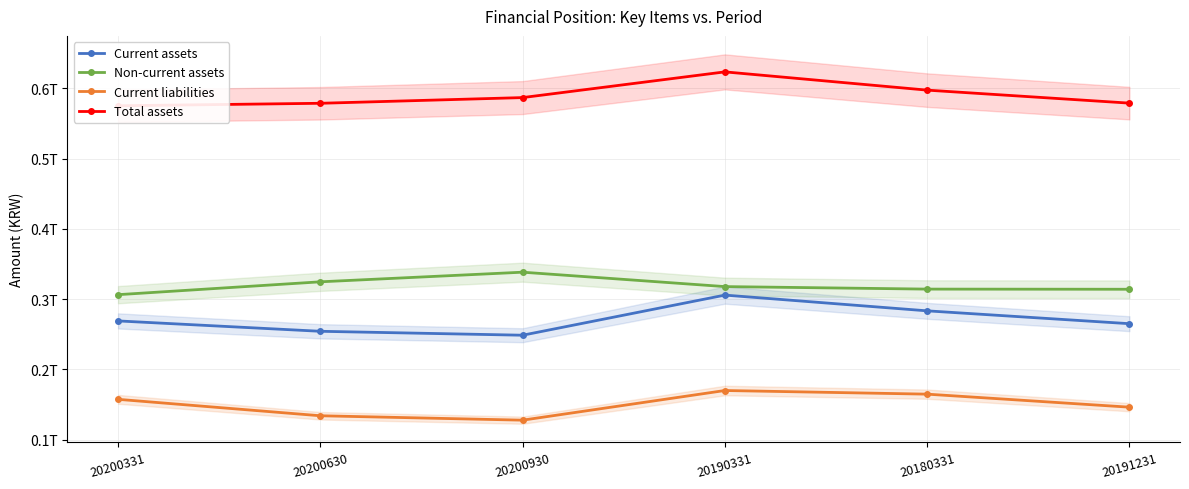

True or false: Non-current assets and Total assets intersect in this chart.

False